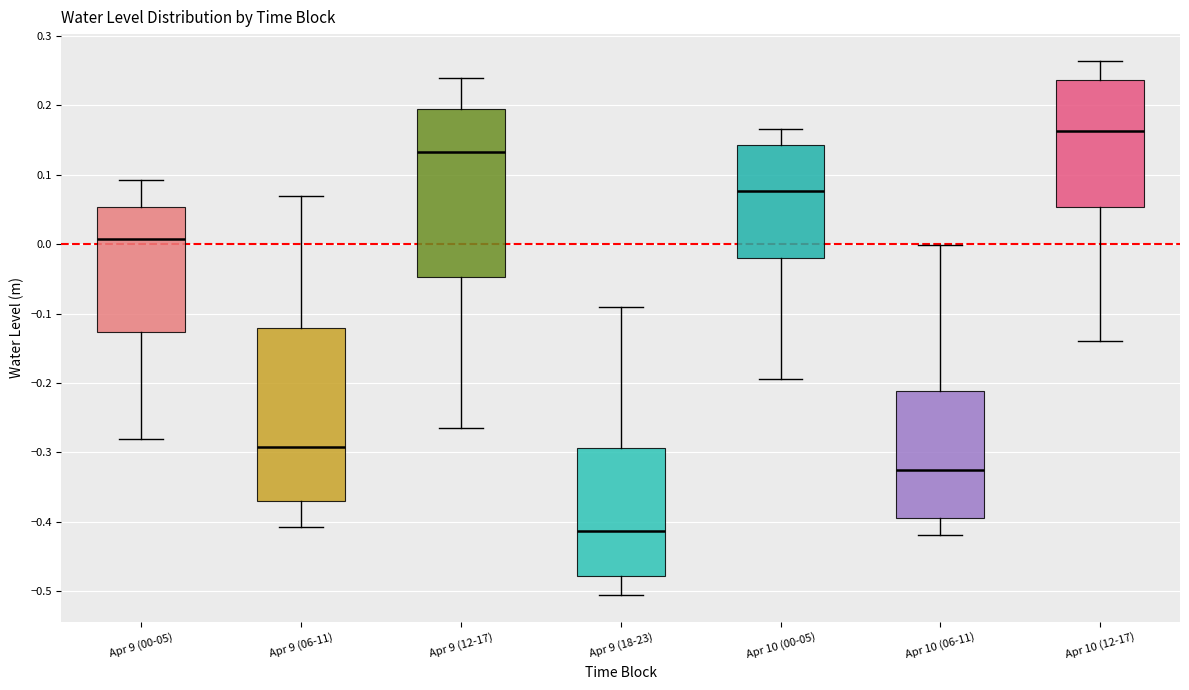

Where is the lower edge of the box for Apr 9 (18-23) on the y-axis? The values are not printed on the chart, so give them approximately, as read against the axis.

-0.48